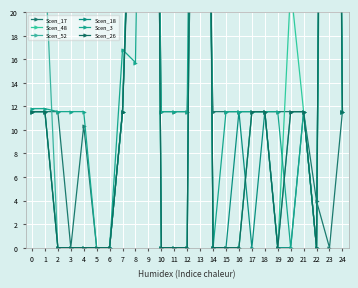

Which has a higher value, 14 or 15?

14